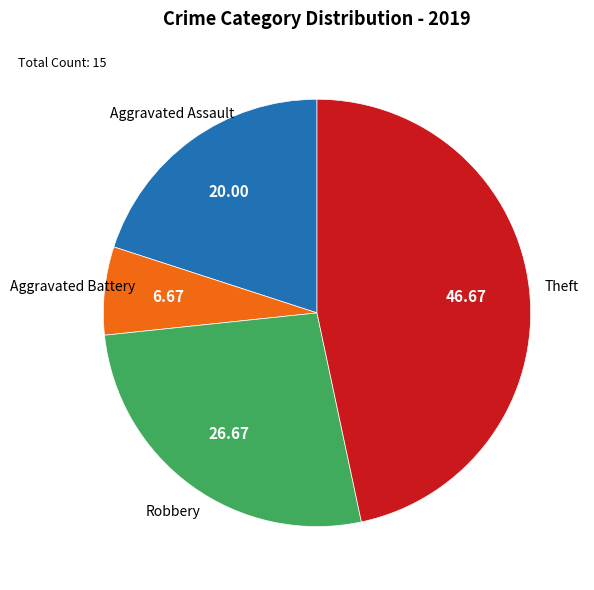

Does any single category account for the majority?

No